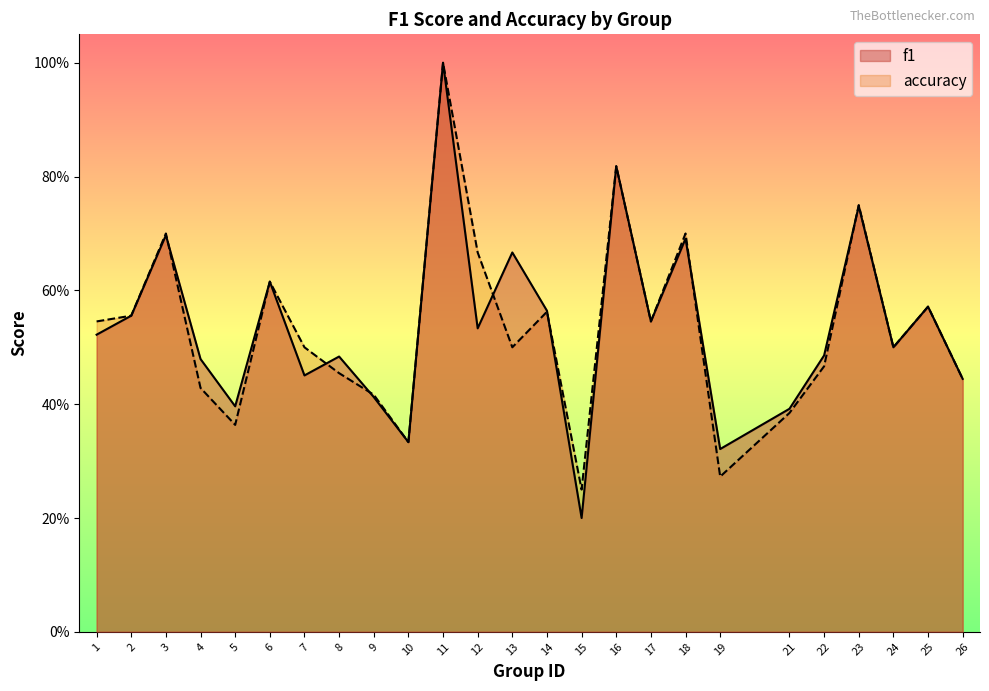

At 7, list the series in order from largest to smallest.

accuracy, f1